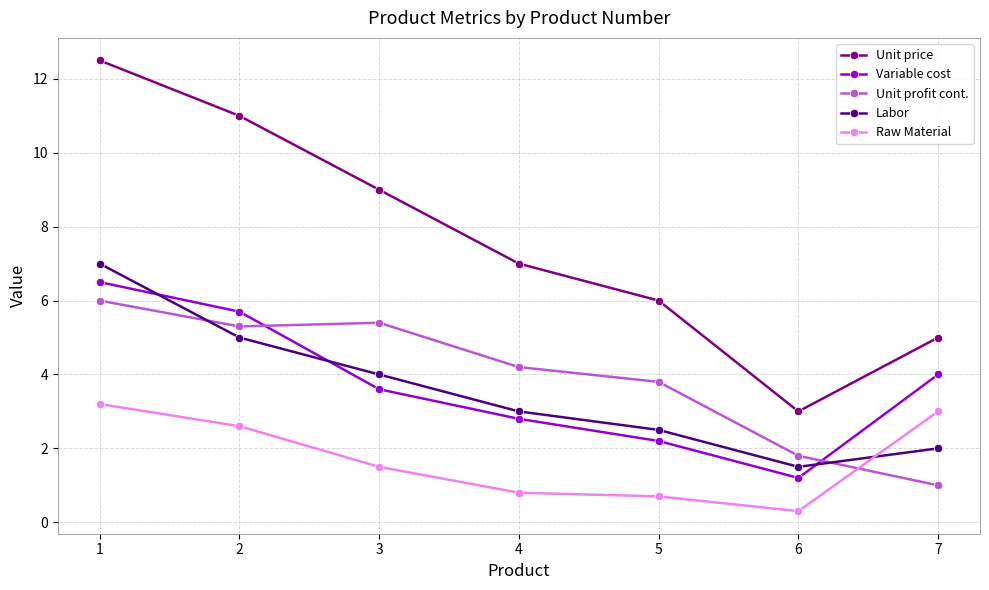

Where is the first local minimum for Labor?

6